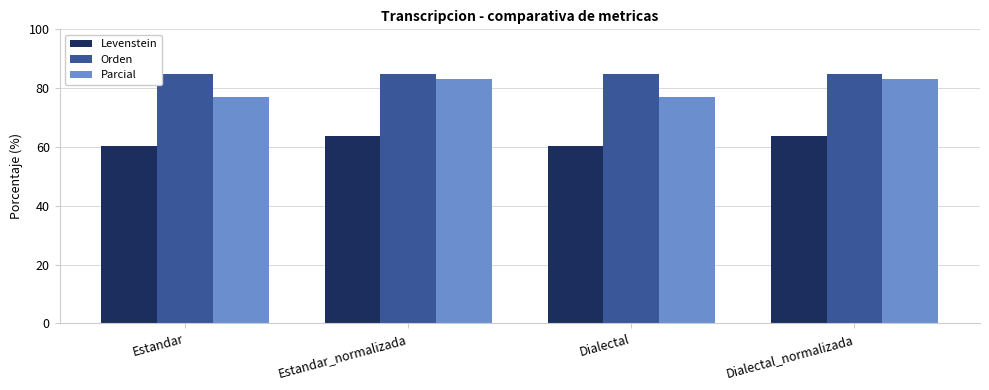

Does the chart contain any negative values?

No